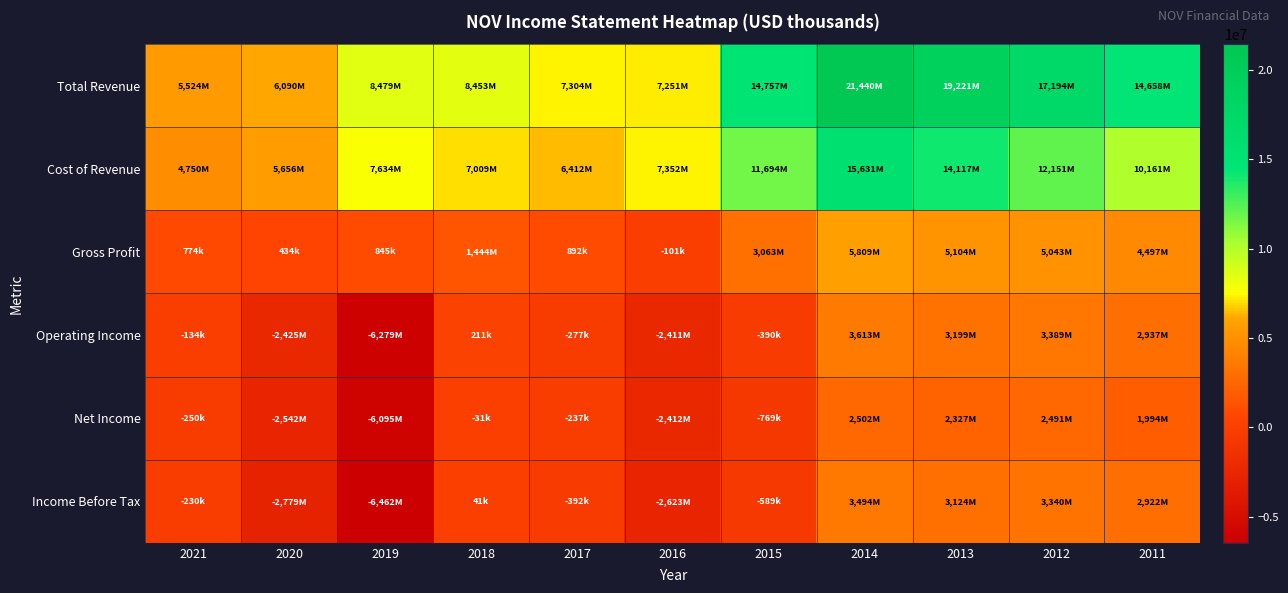

Count the number of categories in the chart.

11